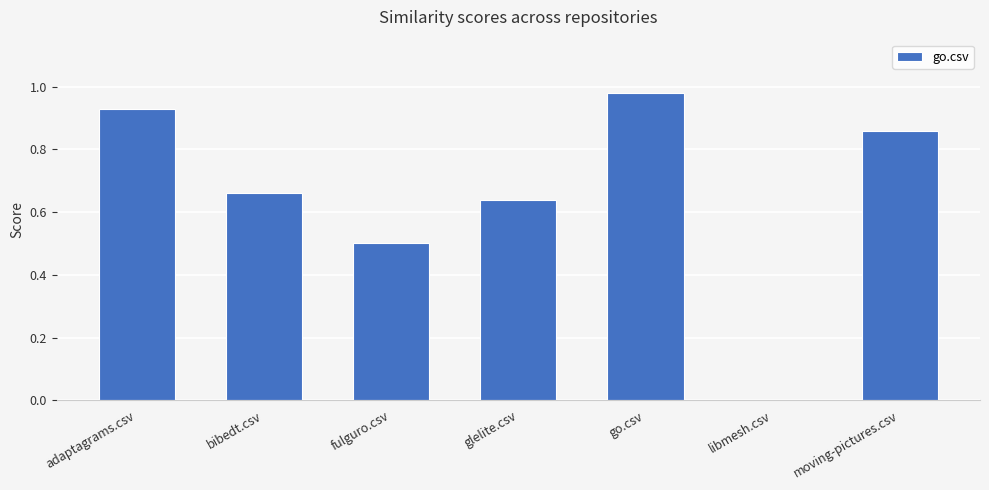

Is it true that the value at libmesh.csv is 0.7?

False